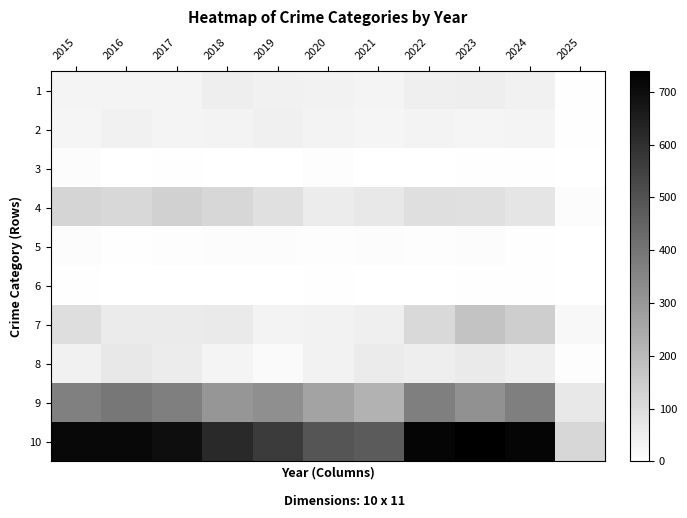

Between 2023 and 2021, which is larger?

2023